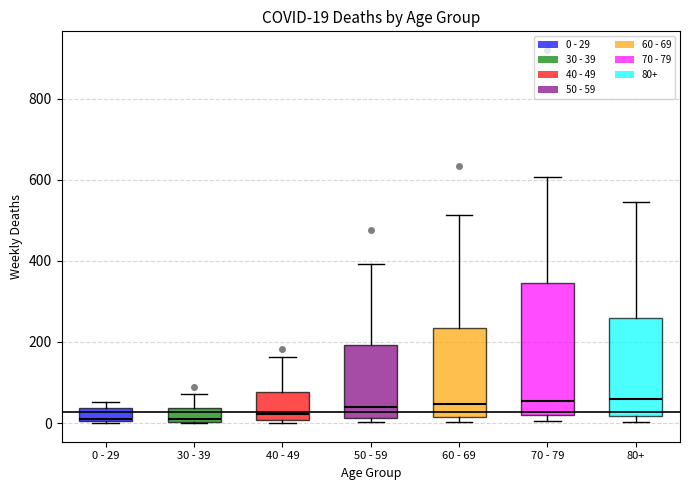

Which box is the tallest, from its lower edge to its upper edge?

70 - 79